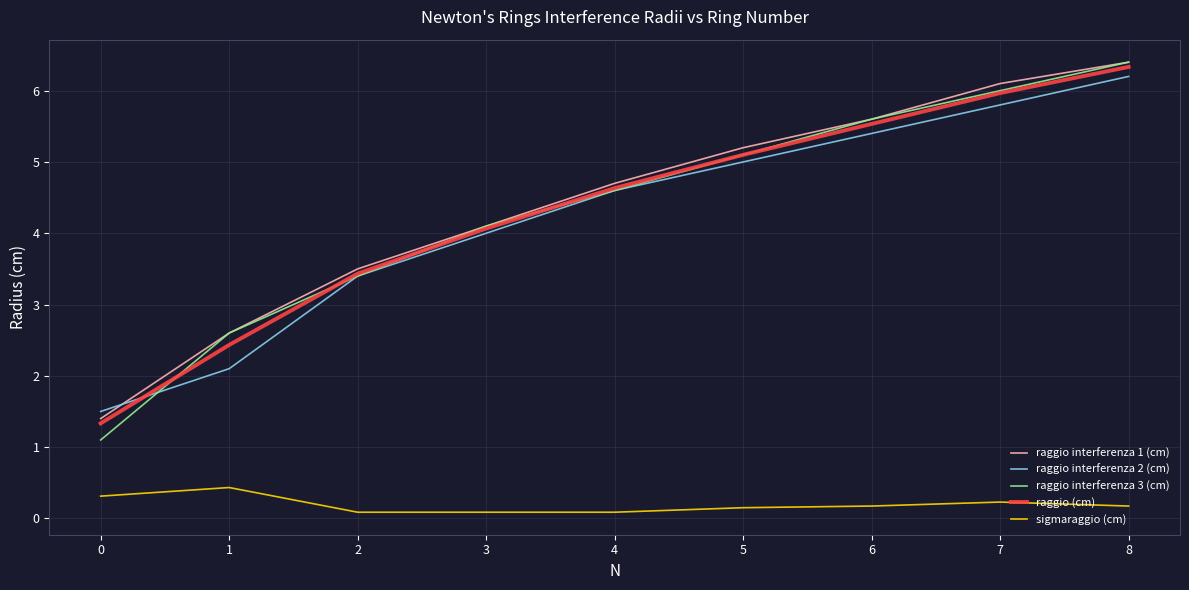

What is the lowest value of the raggio interferenza 2 (cm) series?

1.5